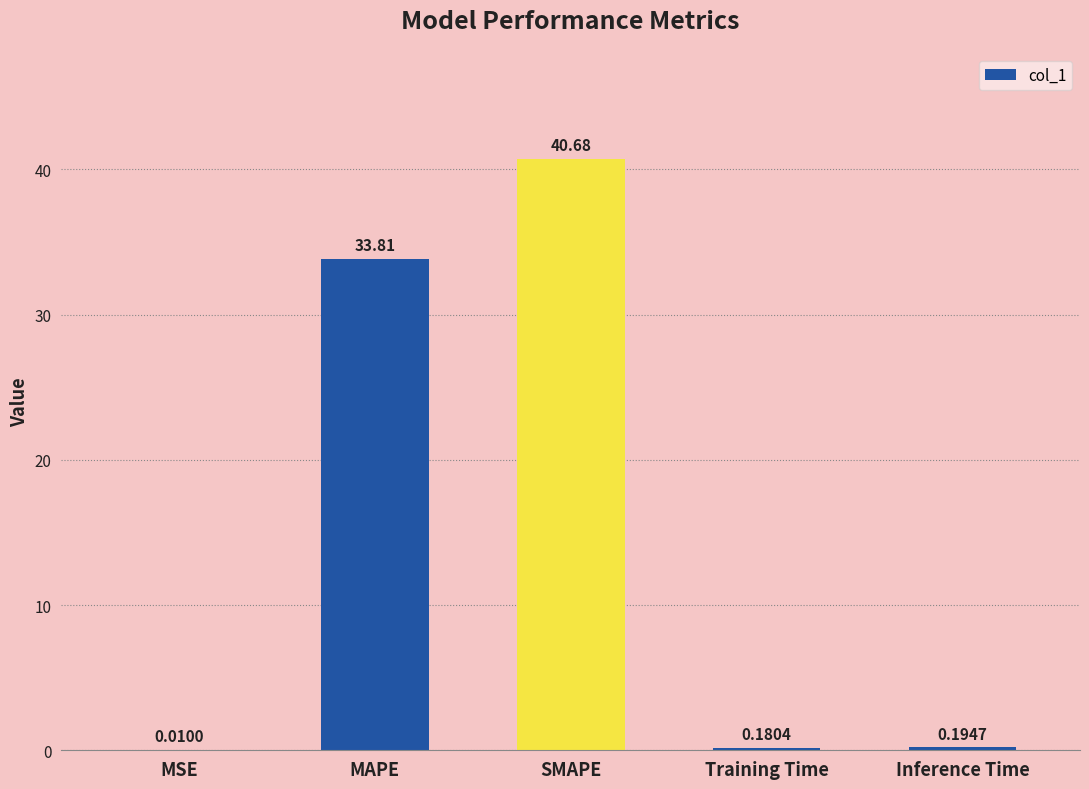

At which category does the chart reach its peak across all series?

SMAPE